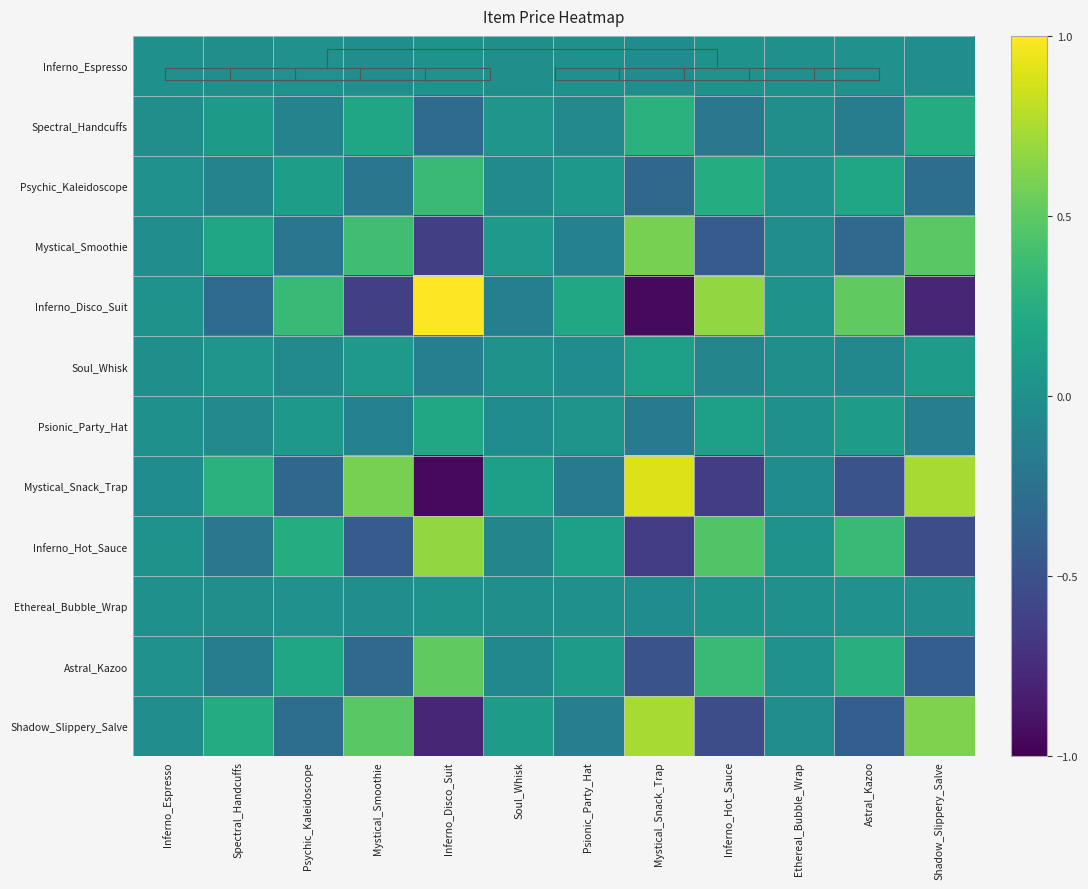

Between Spectral_Handcuffs and Shadow_Slippery_Salve, which series saw the biggest shift?

Inferno_Disco_Suit